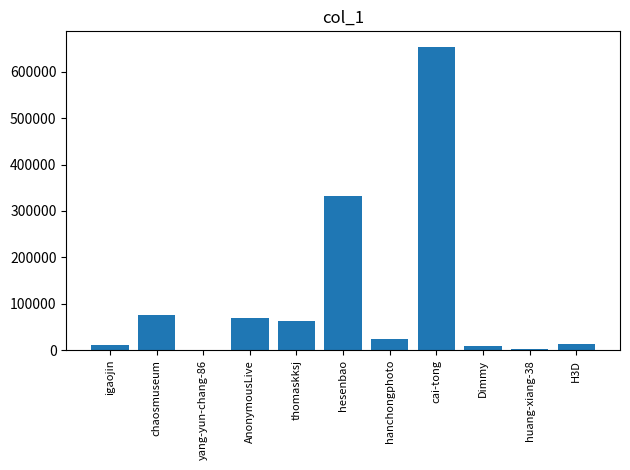

Is it true that the value at huang-xiang-38 is 2921?

True